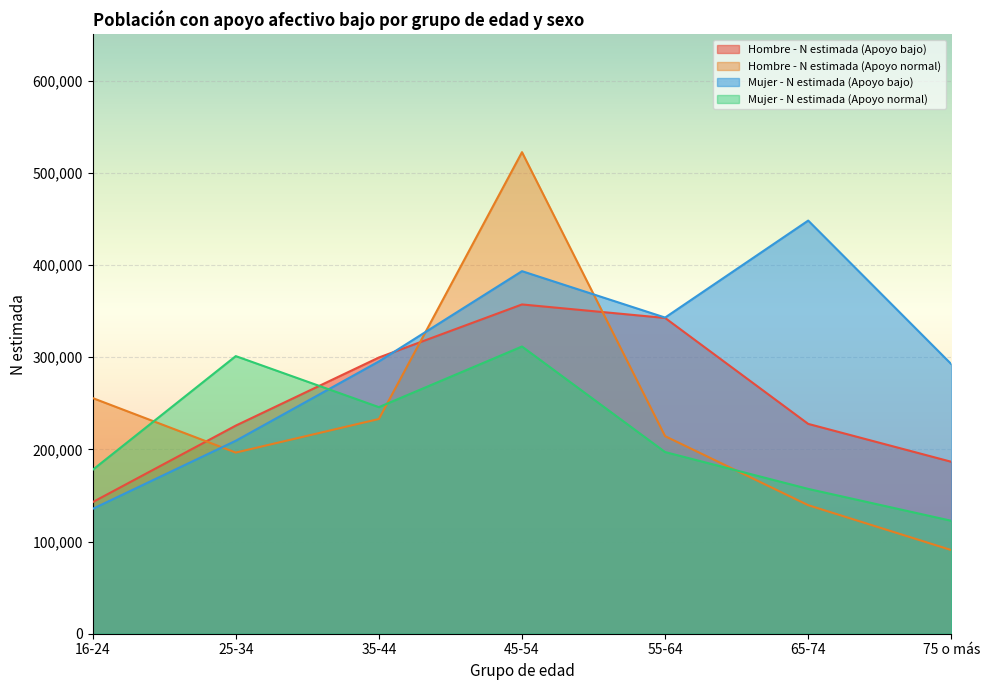

What is the difference between the Hombre - N estimada (Apoyo normal) values at 16-24 and 75 o más?

164888